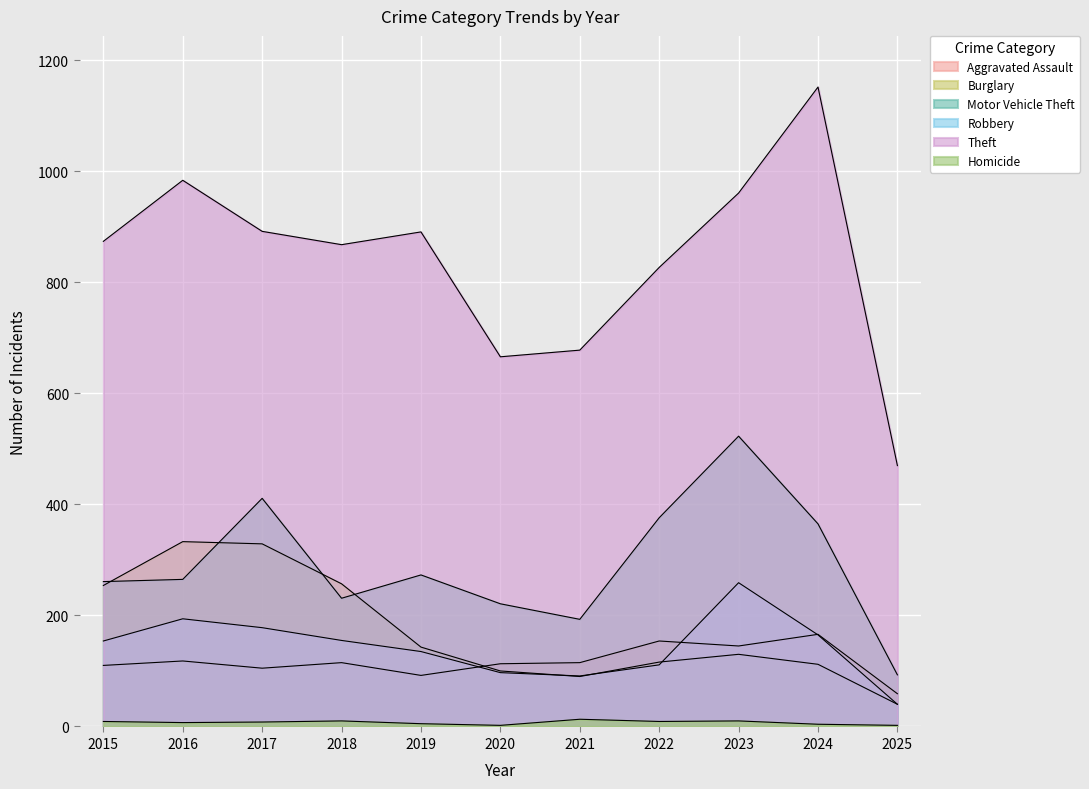

Which category has the lowest value across all series?

2020